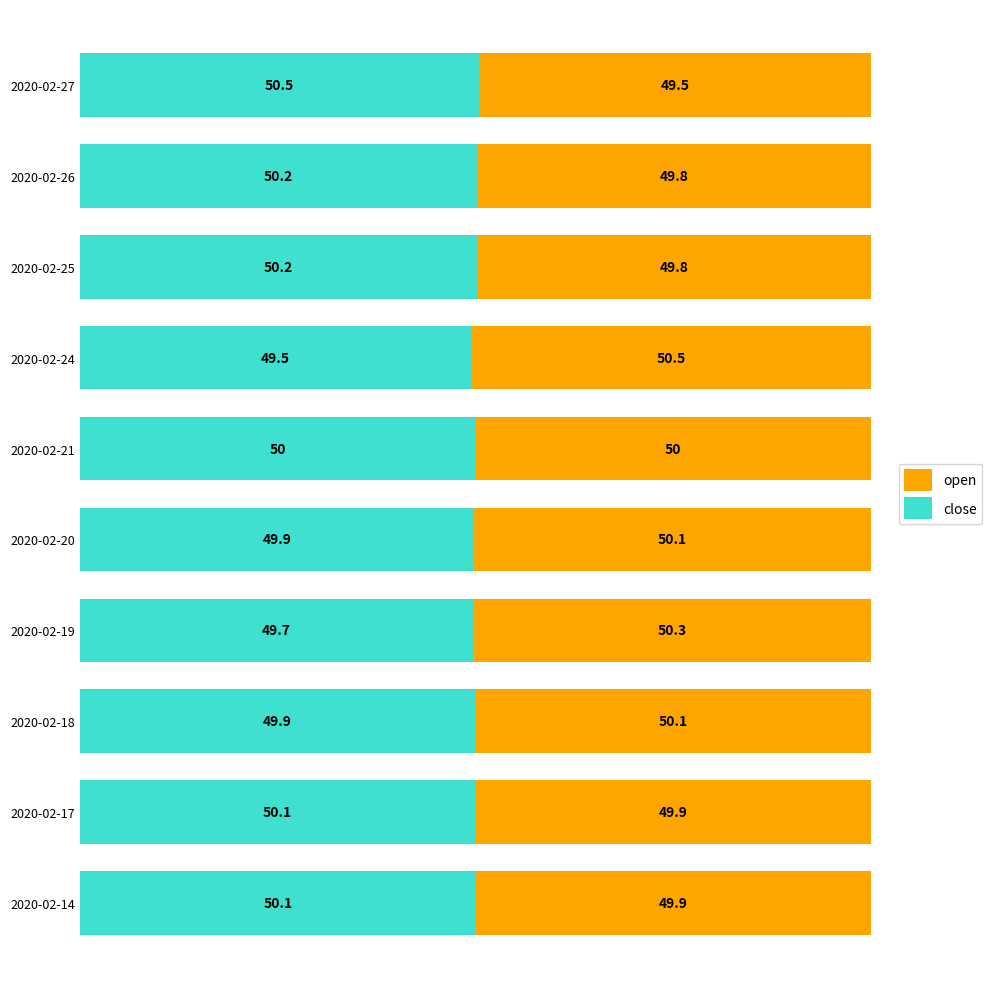

What is the sum of the close values at 2020-02-18 and 2020-02-24?

99.4